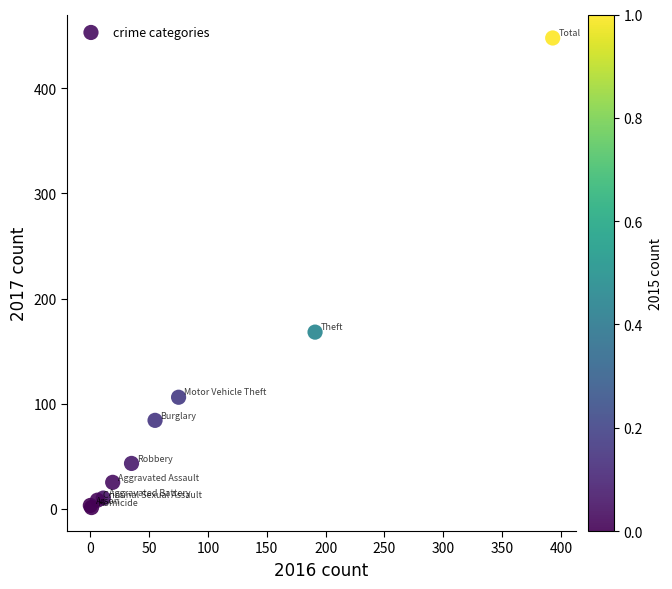

What Y value in the scatter plot is closest to 224?

168